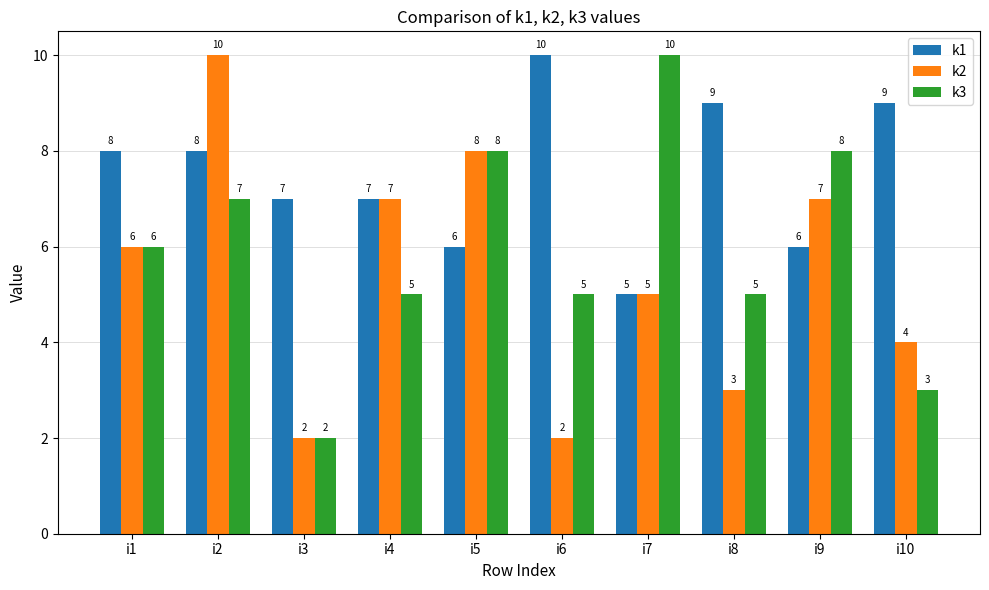

Rank the series by their average value, from highest to lowest.

k1, k3, k2